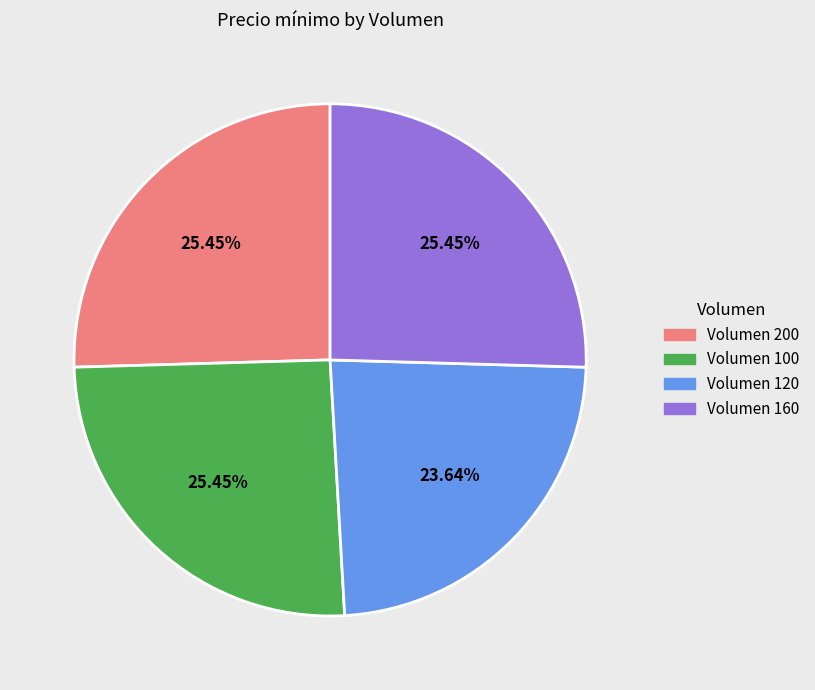

Is there any slice that represents more than half of the pie?

No